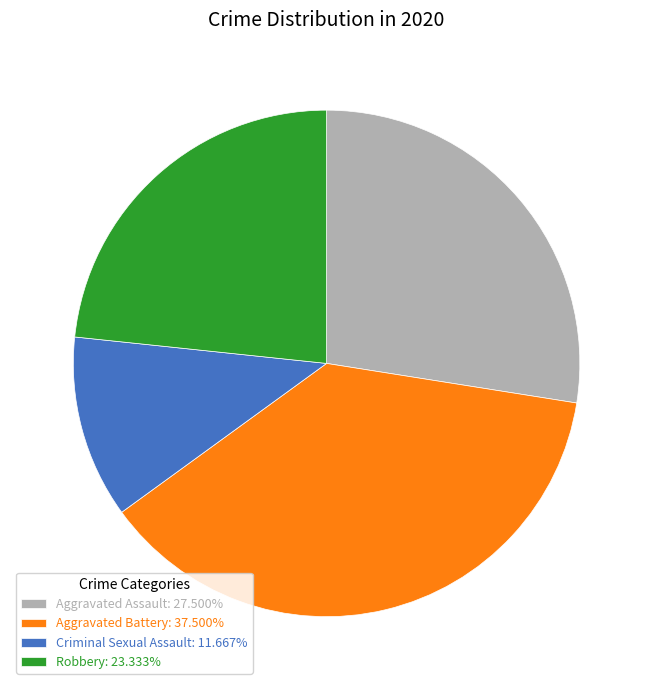

Approximately how many times larger is the value at Aggravated Assault: 27.500% compared to Robbery: 23.333%?

1.2